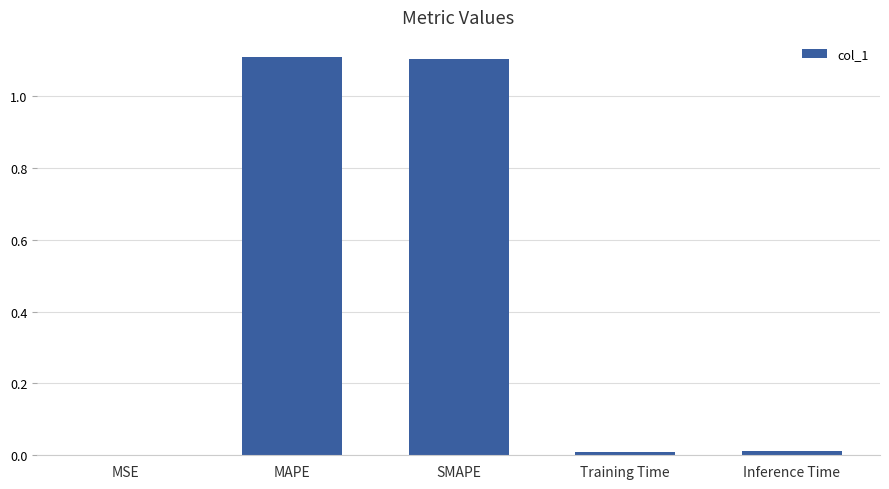

At which label is the value closest to 0?

MSE